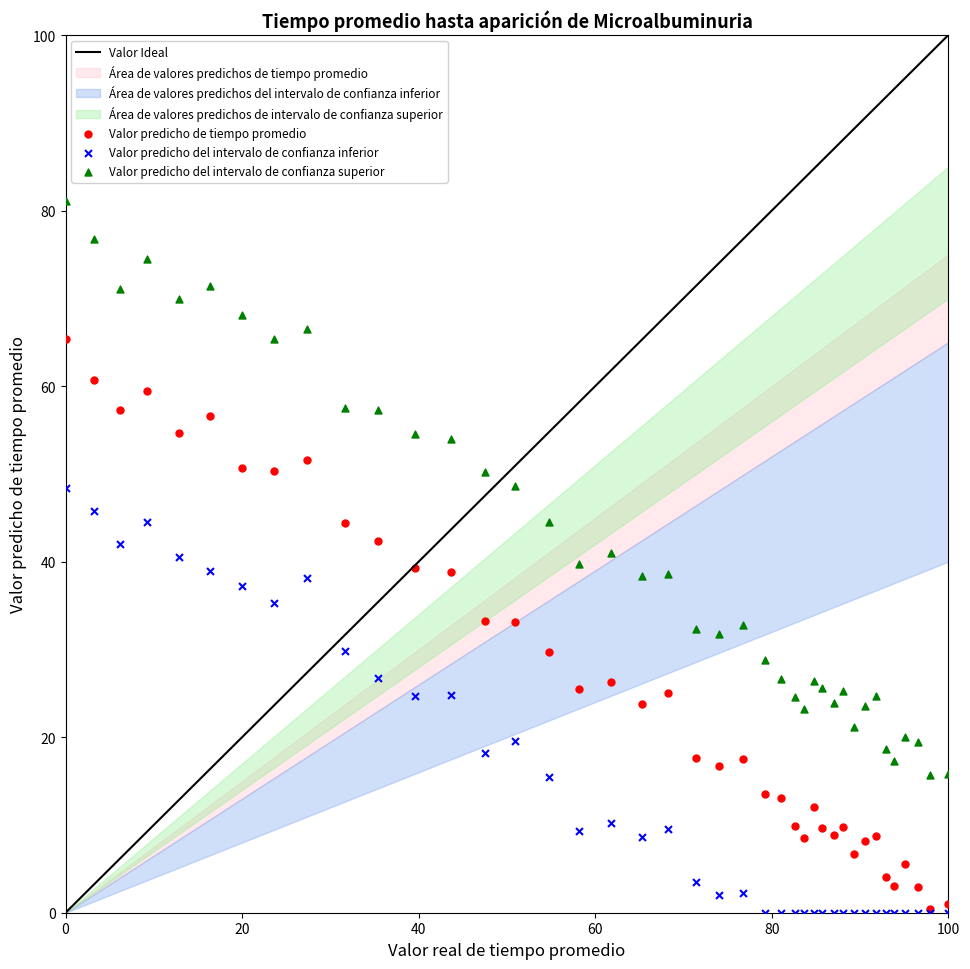

Which series reaches the maximum Y coordinate?

Valor predicho del intervalo de confianza superior